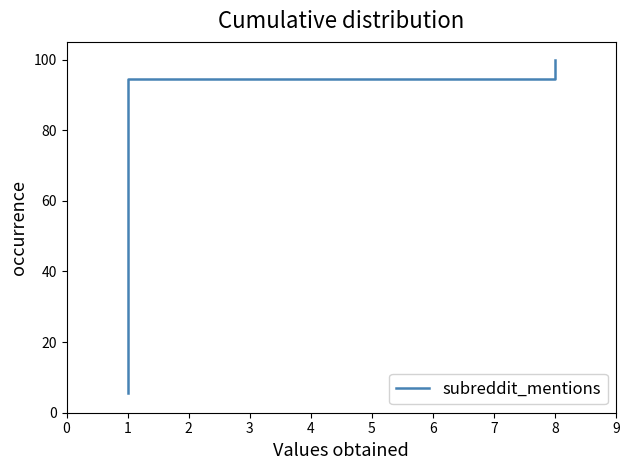

How many data points are less than 55?

9